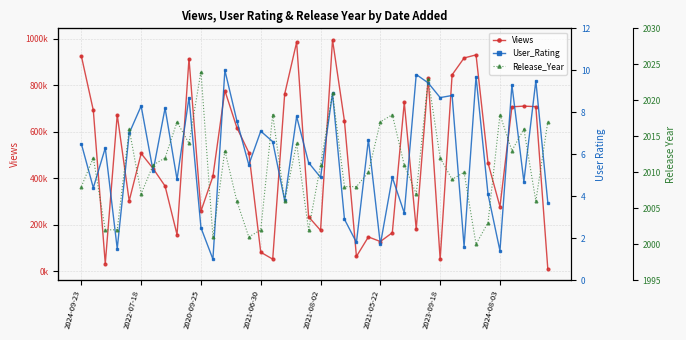

What are all the series names shown in the legend?

Views, User_Rating, Release_Year